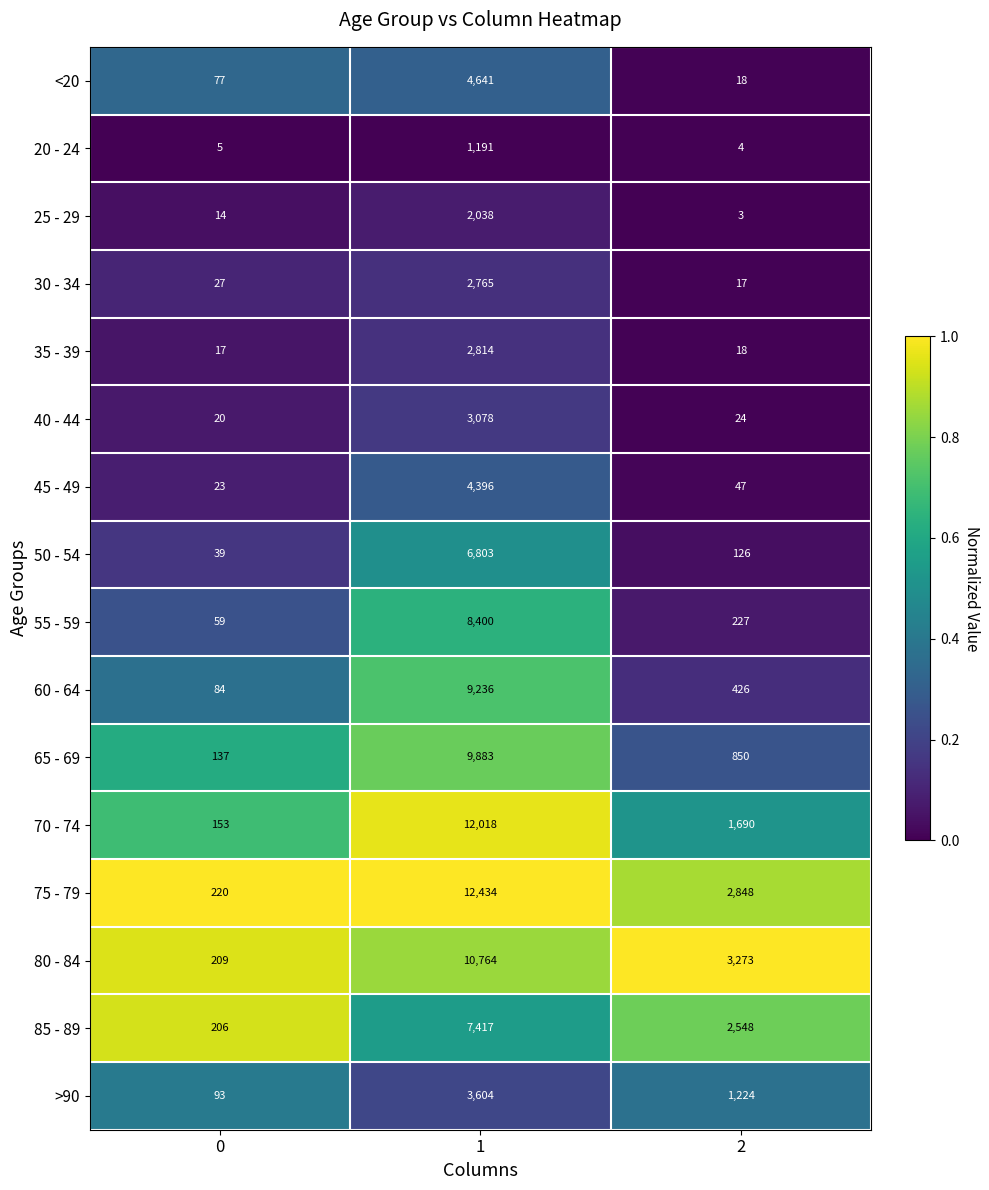

The value of 45 - 49 at 1 is 4396. True or false?

True